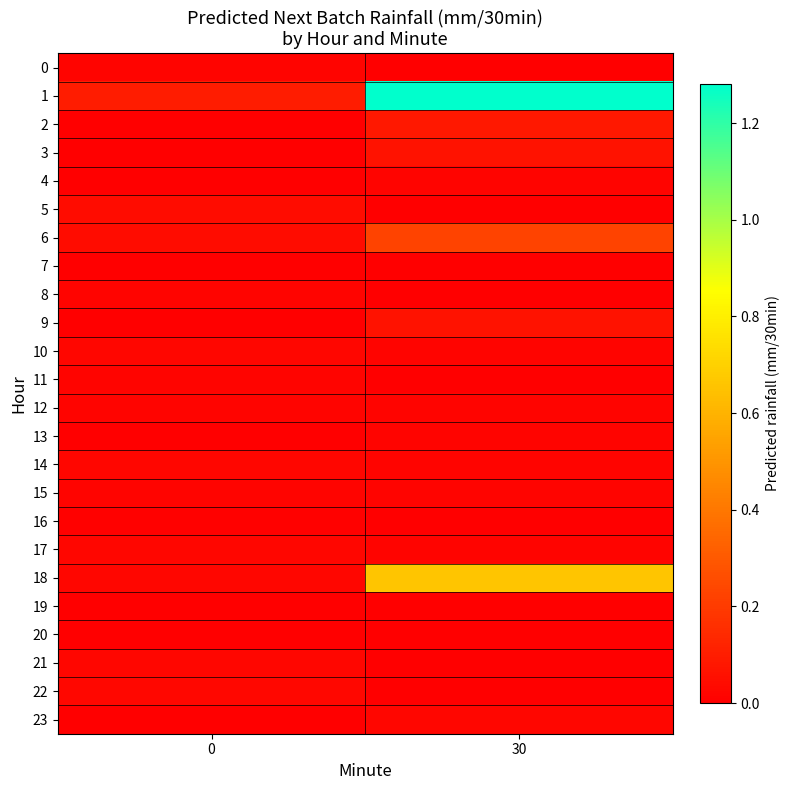

At 0, list the series in order from smallest to largest.

2, 3, 4, 7, 9, 13, 19, 20, 23, 16, 11, 8, 12, 0, 15, 10, 14, 17, 18, 21, 22, 5, 6, 1